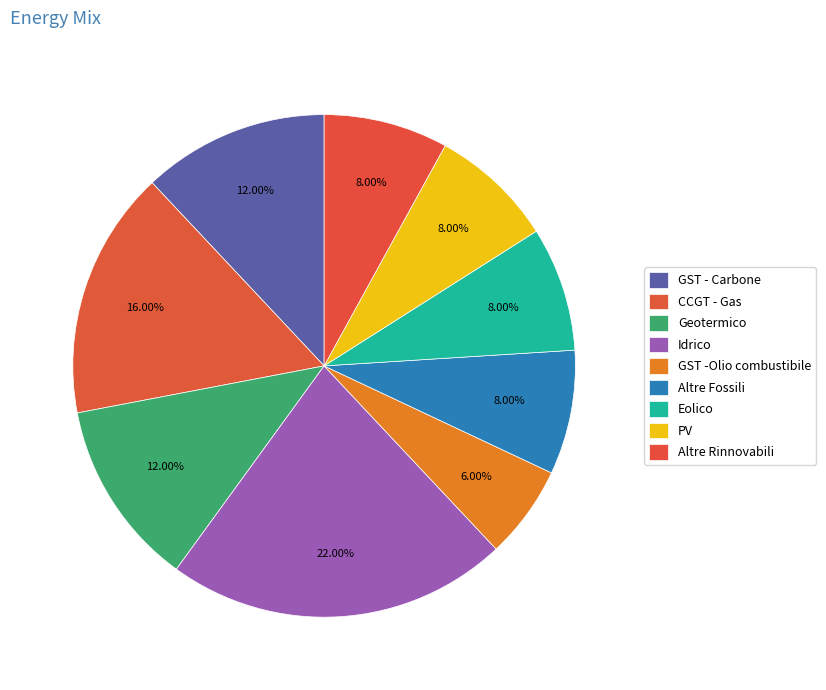

Does Idrico represent more than half of the total?

No